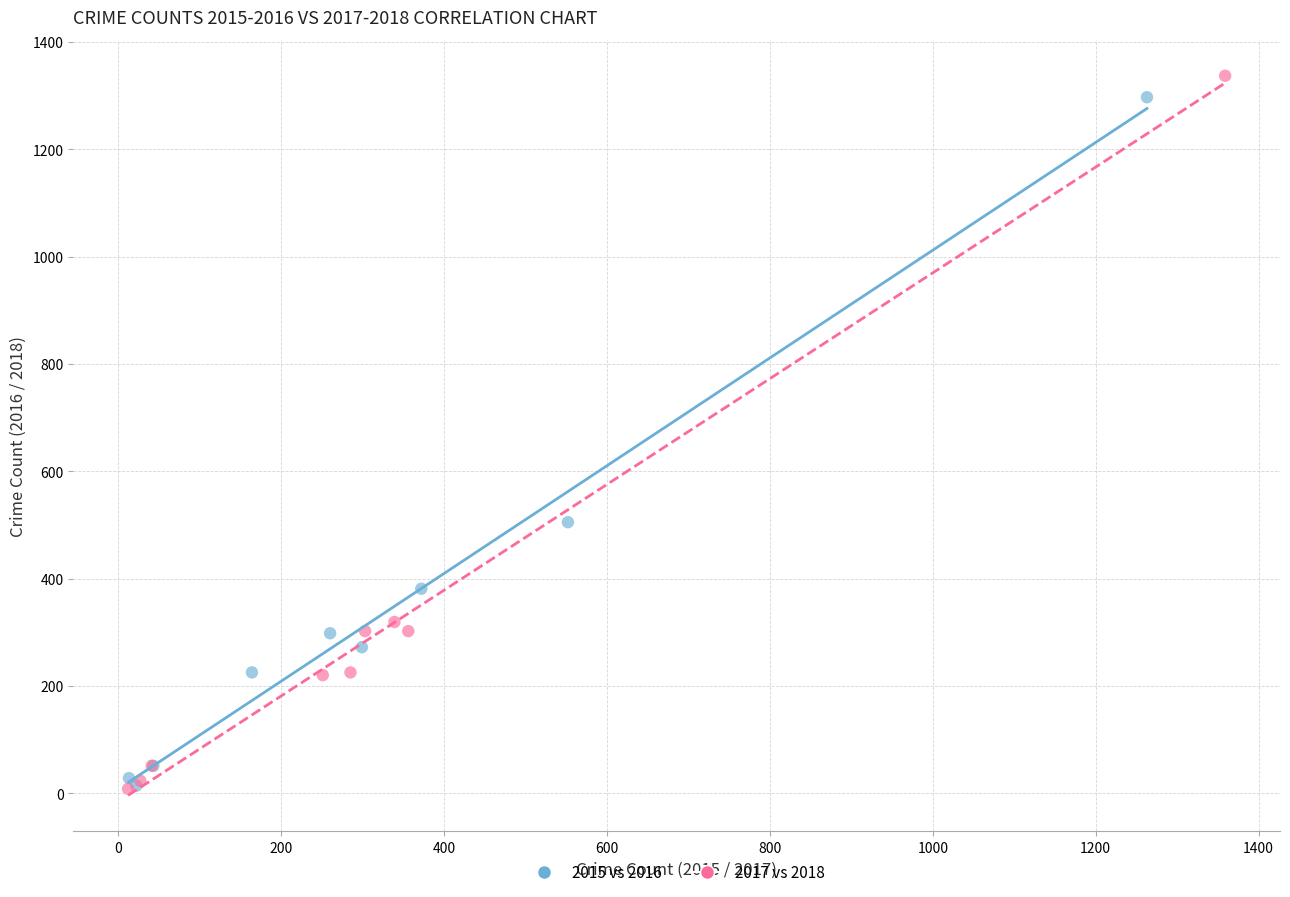

Which series has the widest spread of Y values?

2017 vs 2018